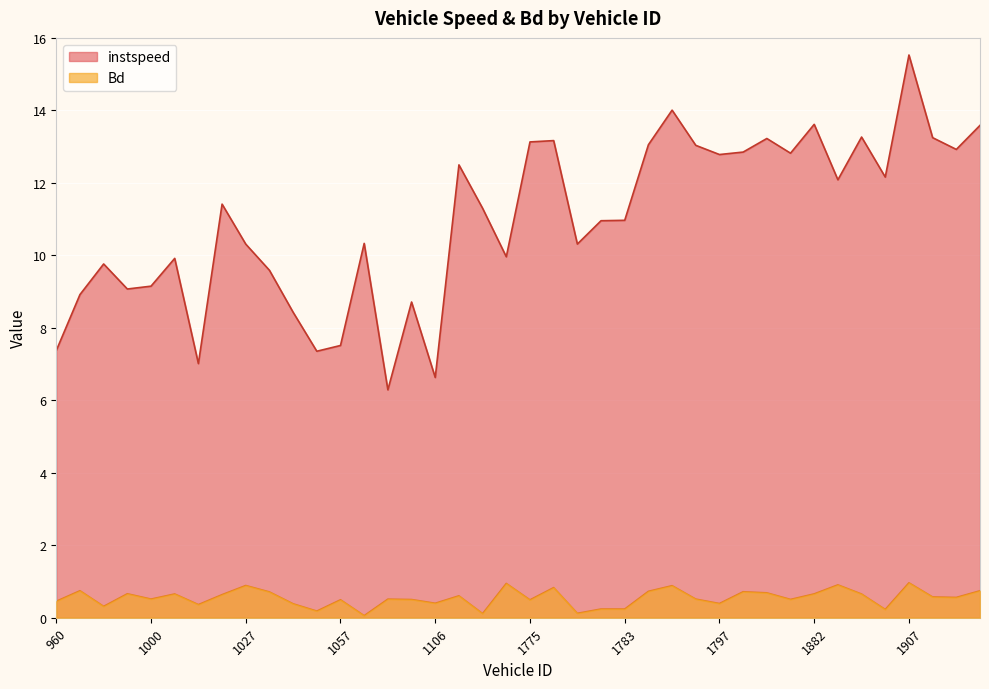

What is the average value of the instspeed series?

11.0